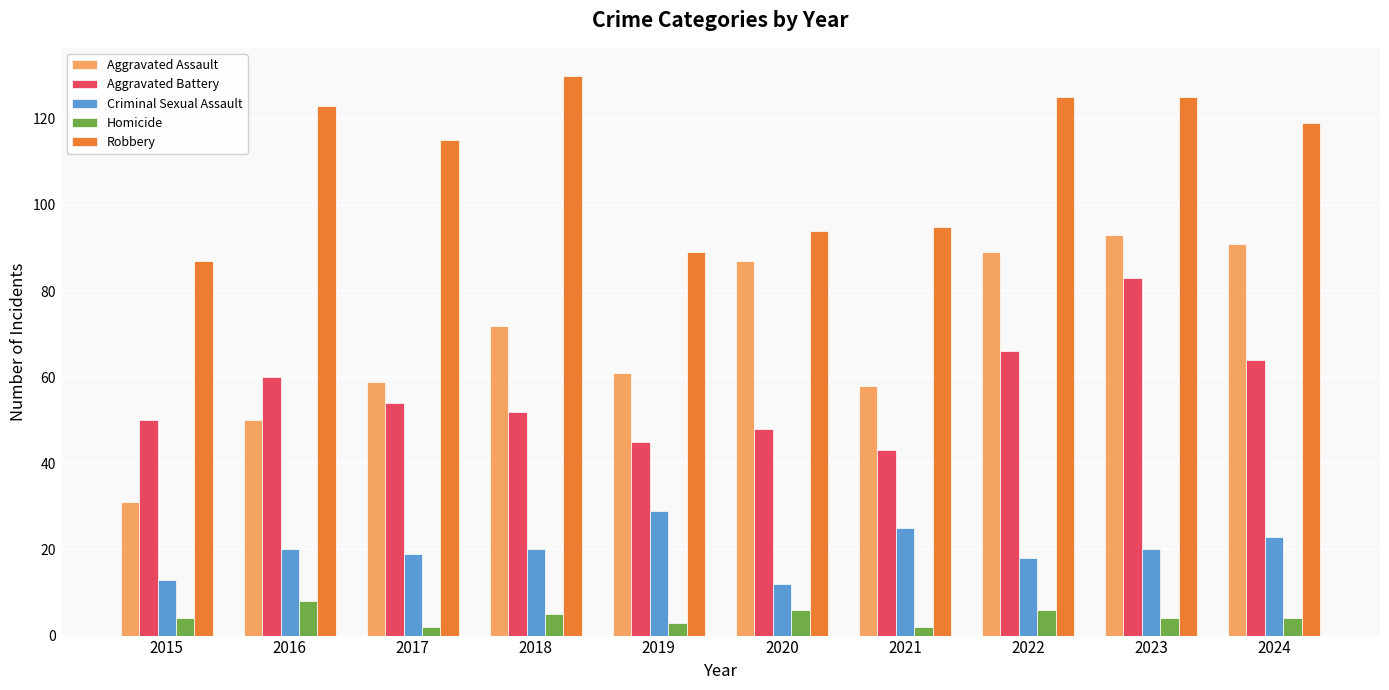

At which label is Aggravated Battery closest to 63?

2024